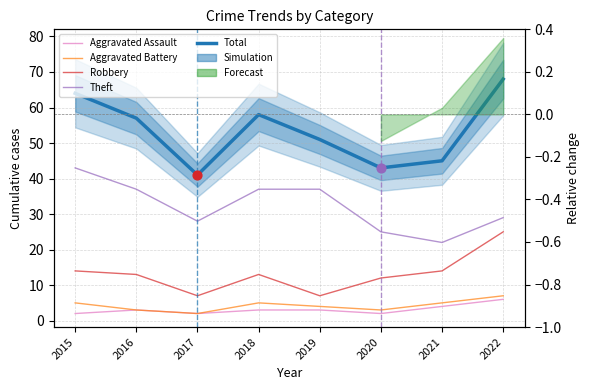

Is the value of Aggravated Assault at 2022 greater than the value of Total at 2019?

No